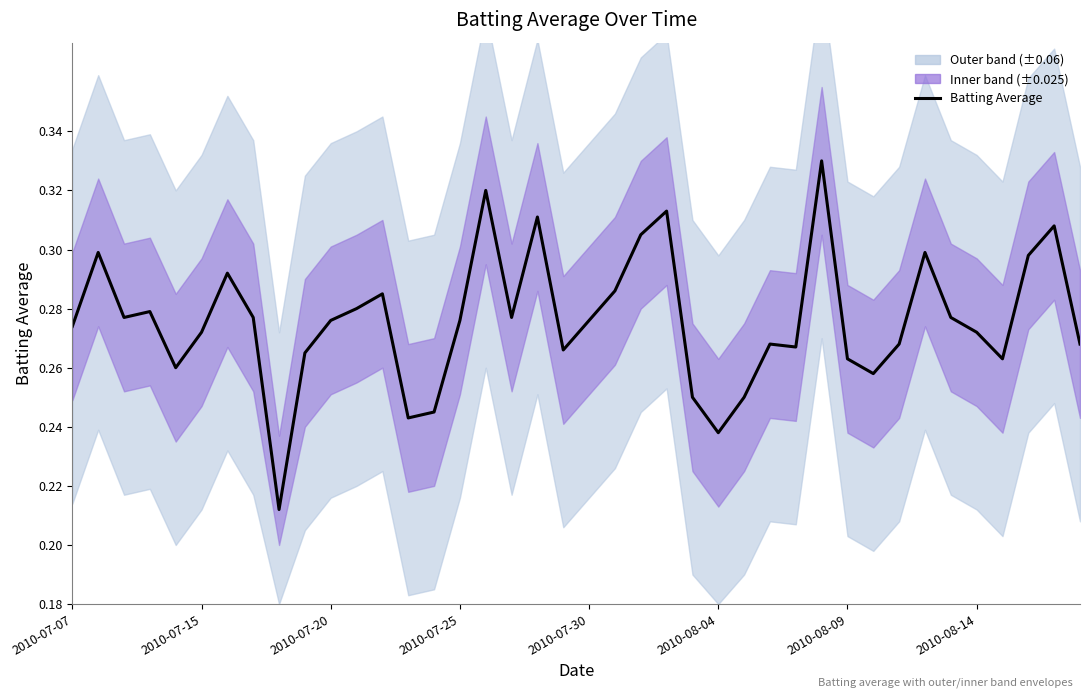

What is the difference between the second highest and second lowest values?

0.1